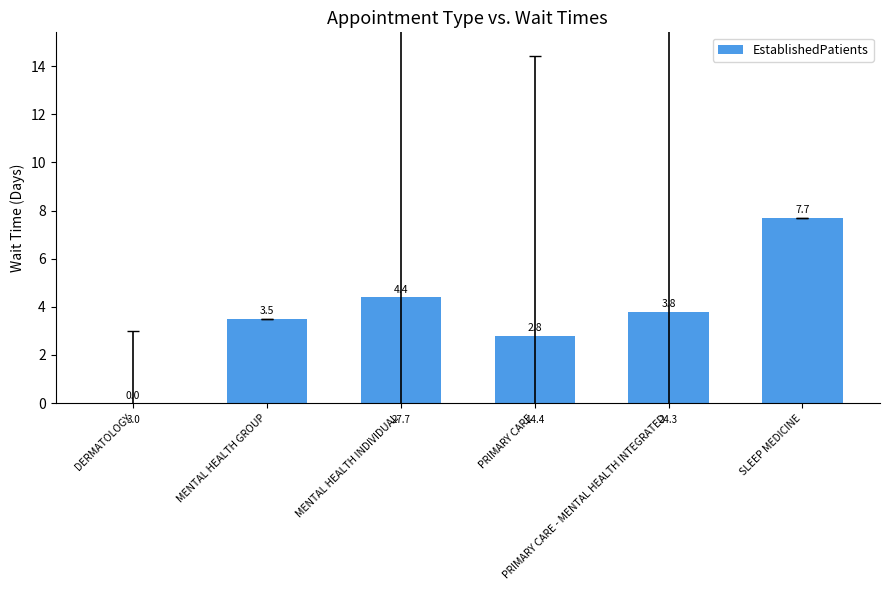

Count the number of values greater than 3.

4